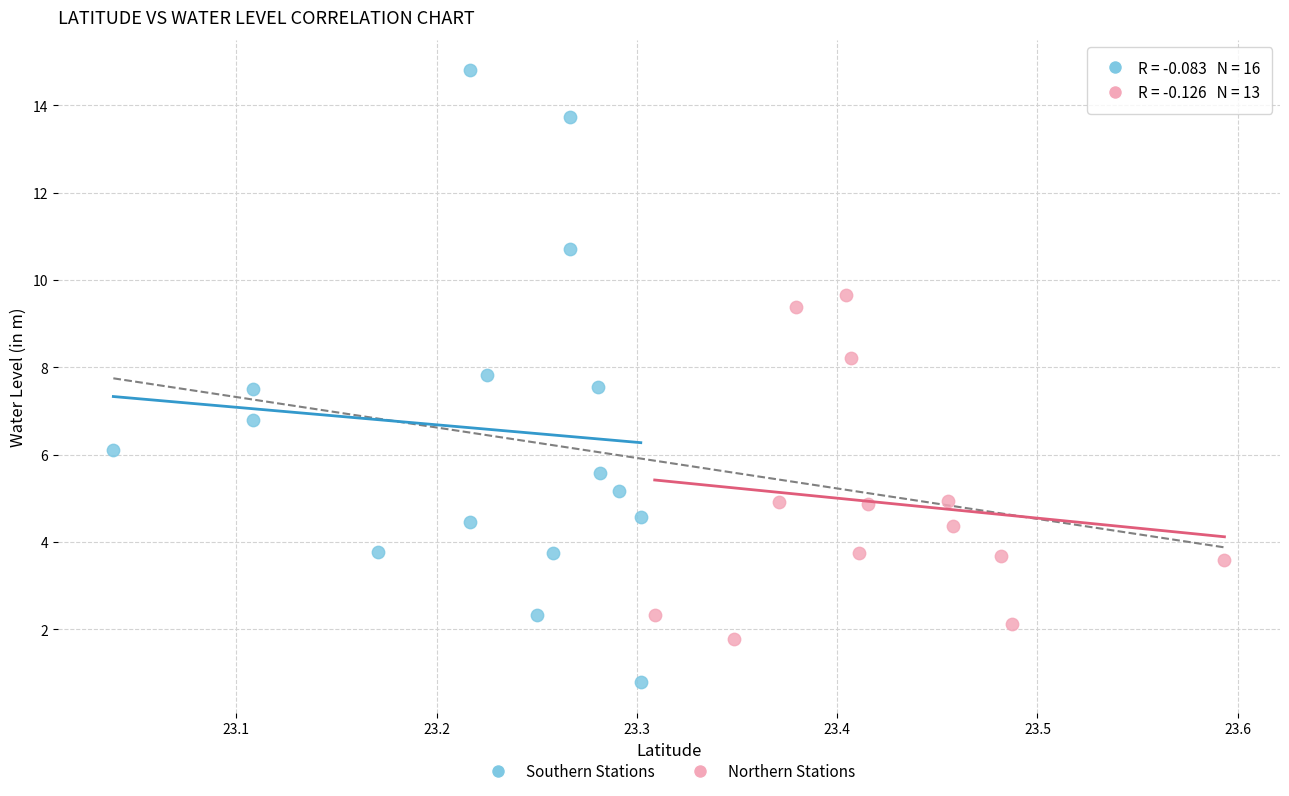

Which series reaches the minimum Y coordinate?

Southern Stations